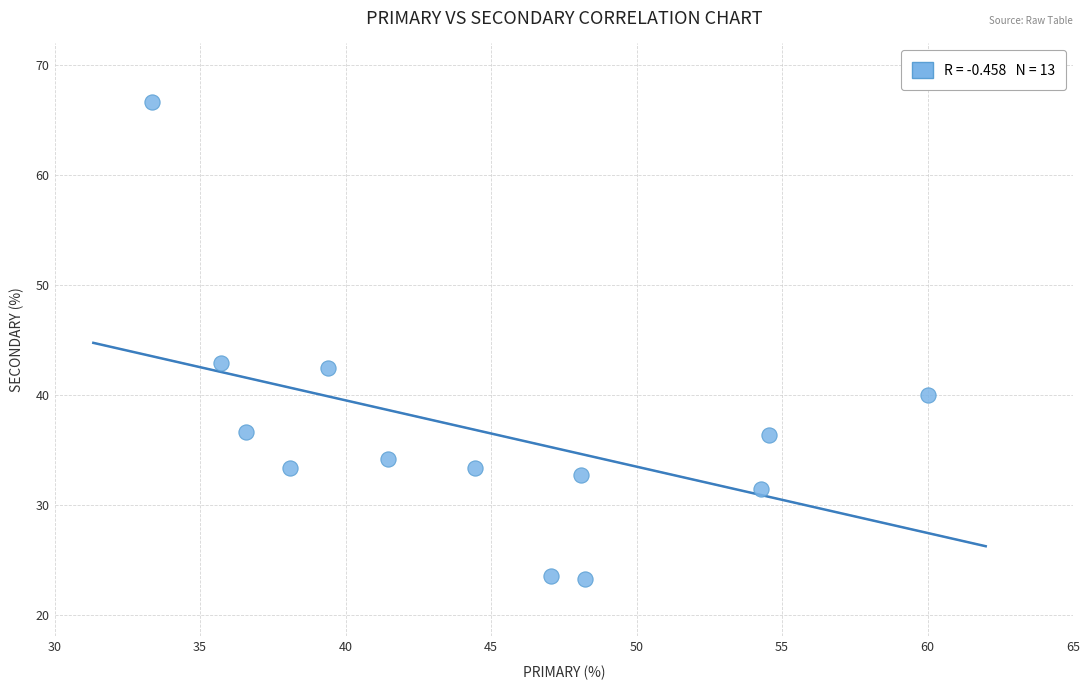

What is the range of Y values (max minus min)?

43.5